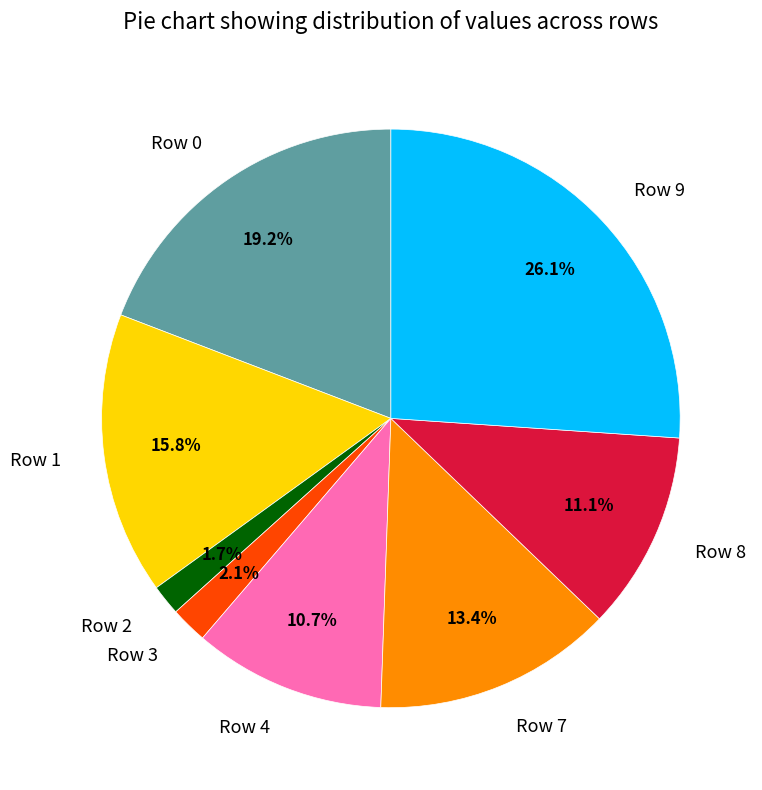

How many segments does this pie chart have?

8